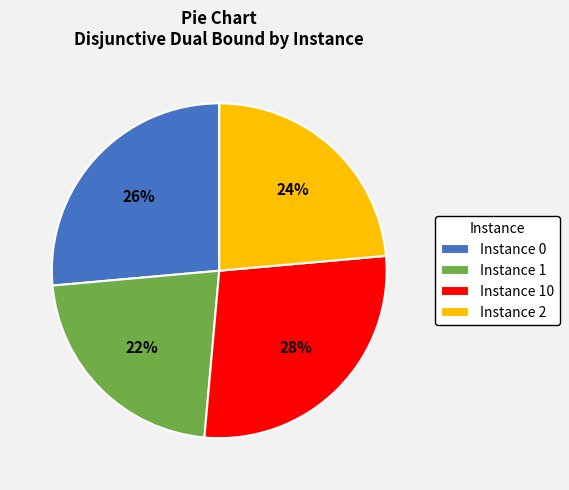

Does any single category account for the majority?

No